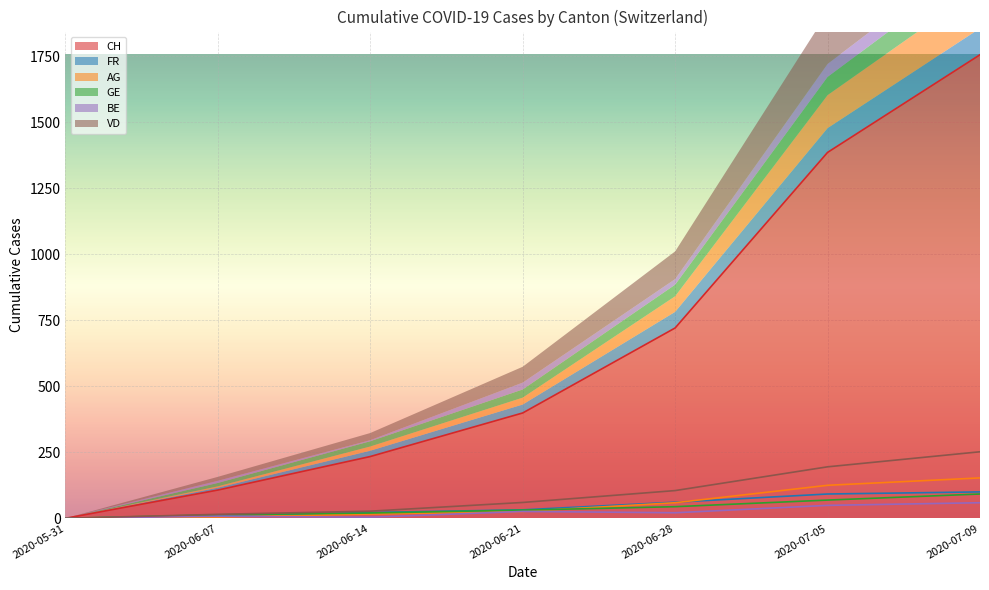

Where is FR nearest to the value 50?

2020-06-28